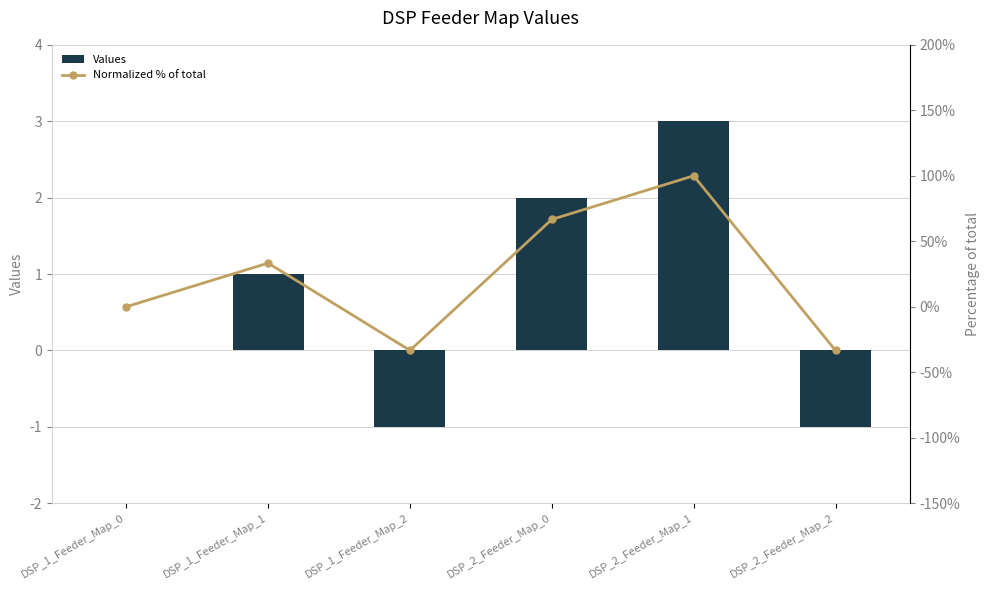

Is it true that Normalized % of total equals 33.3 at DSP_1_Feeder_Map_1?

True